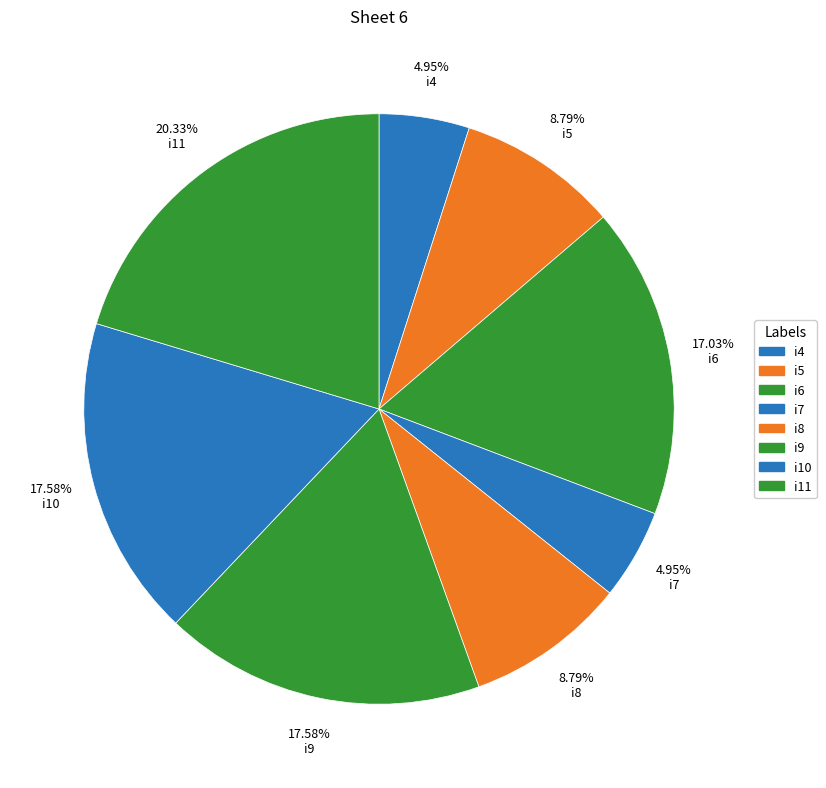

The i4 slice represents 14% of the pie. True or false?

False